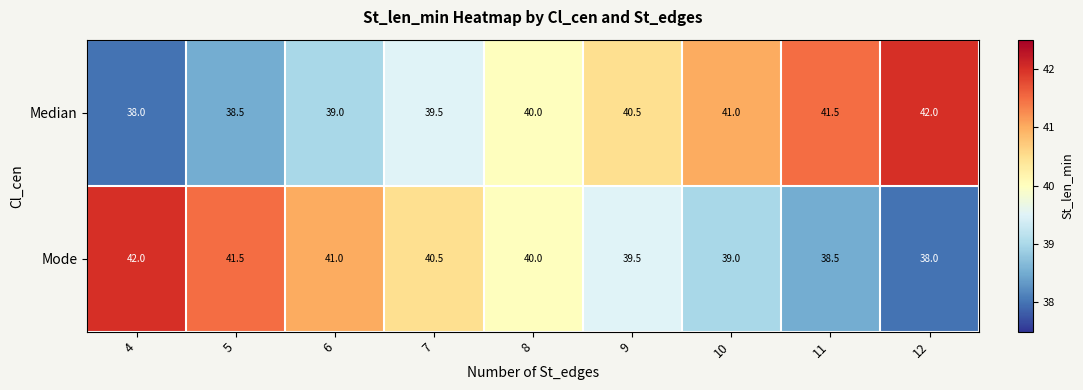

Is it true that Median equals 17.4 at 5?

False